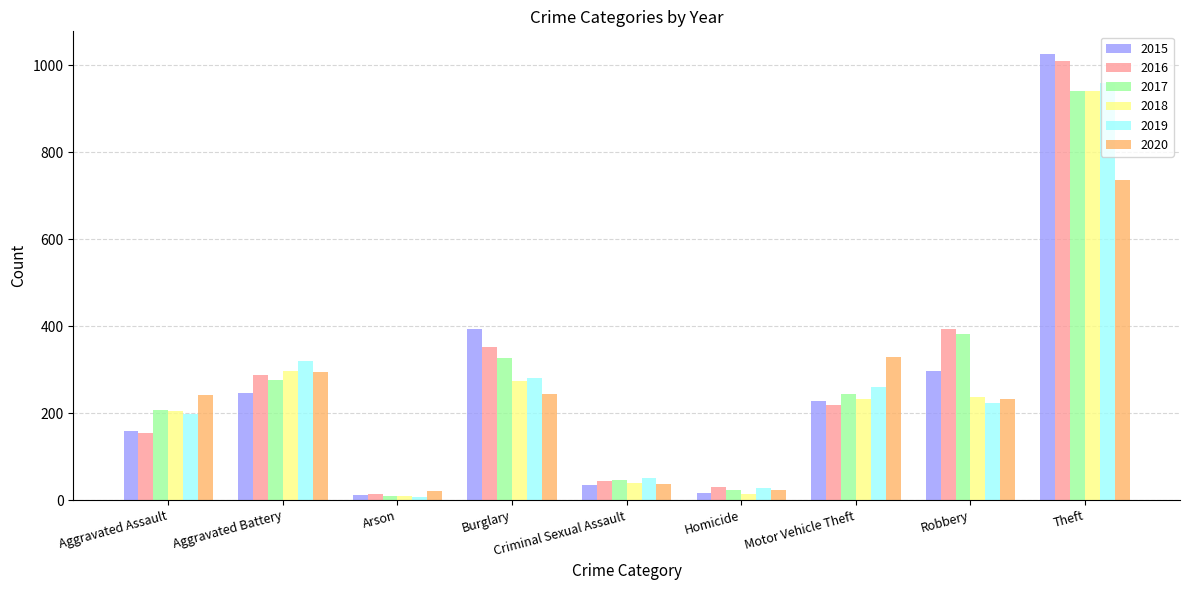

Which label corresponds to the largest value in the chart?

Theft